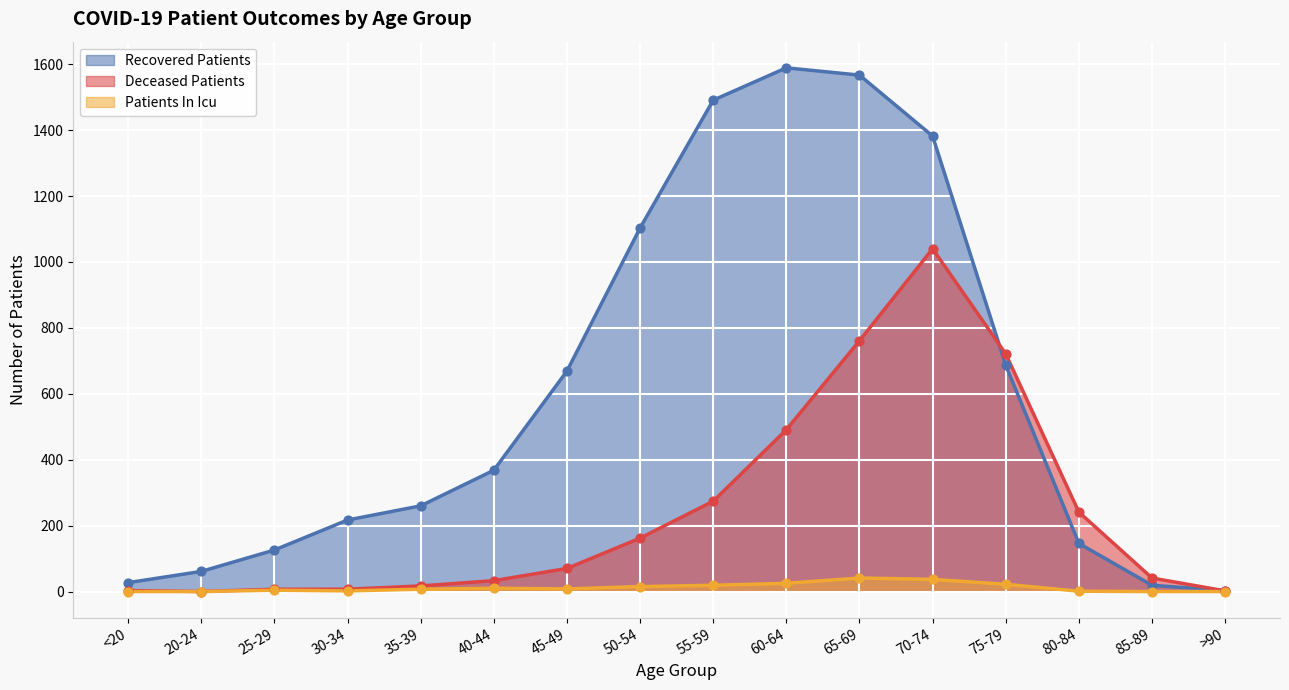

Which series contains the highest Y value?

recovered_patients